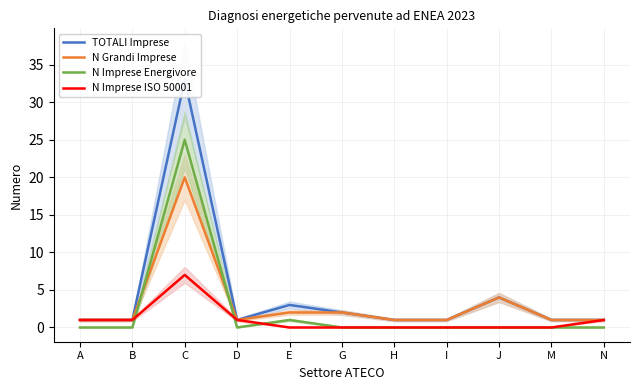

True or false: N Imprese Energivore has a value of -16 at B.

False